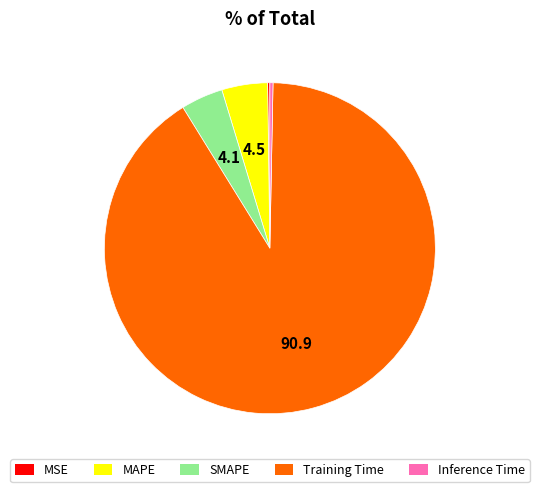

Which slice is the largest?

Training Time